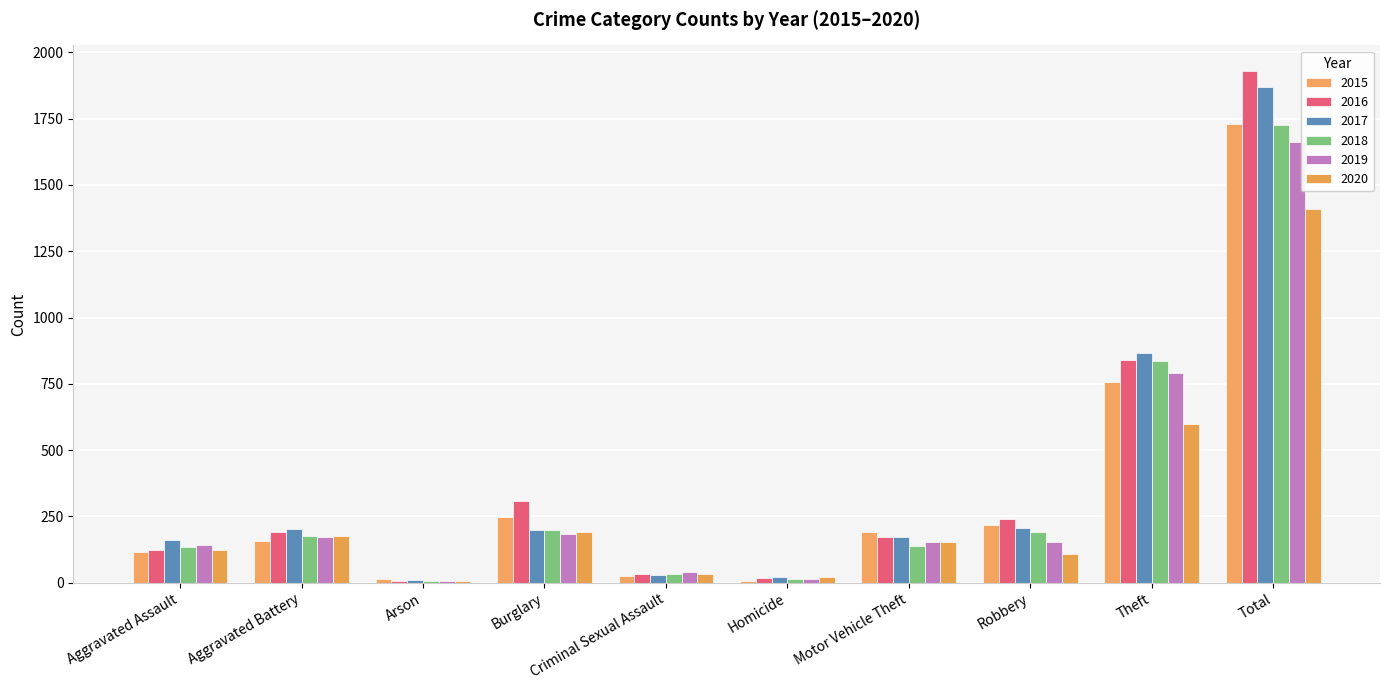

How many series are shown in this chart?

6